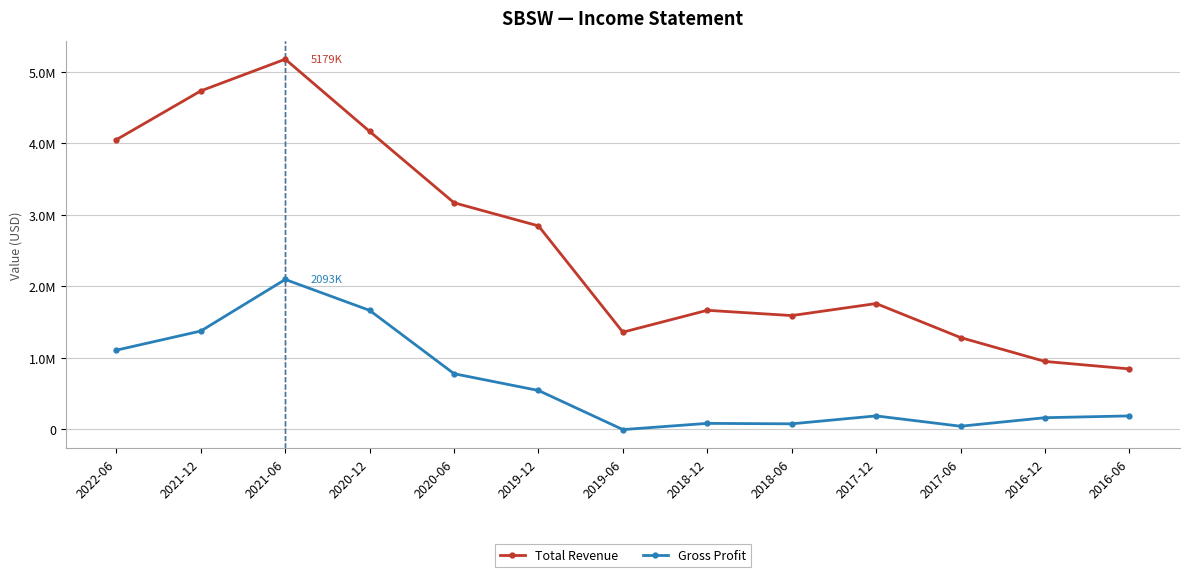

True or false: Gross Profit and Total Revenue cross at least once.

False